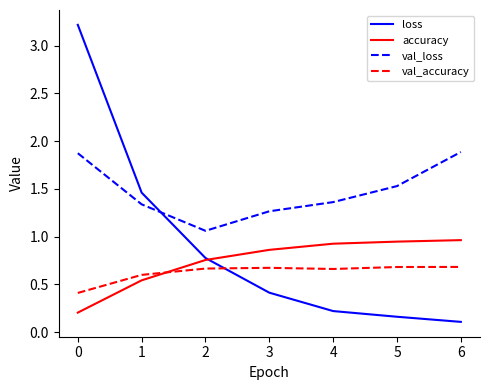

What is the sum of all val_accuracy values?

4.4